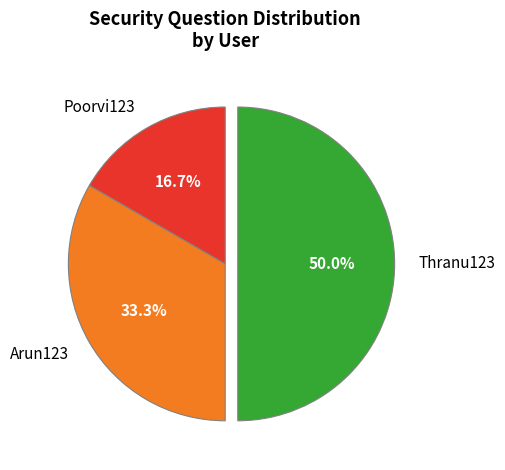

Does Poorvi123 represent more than half of the total?

No